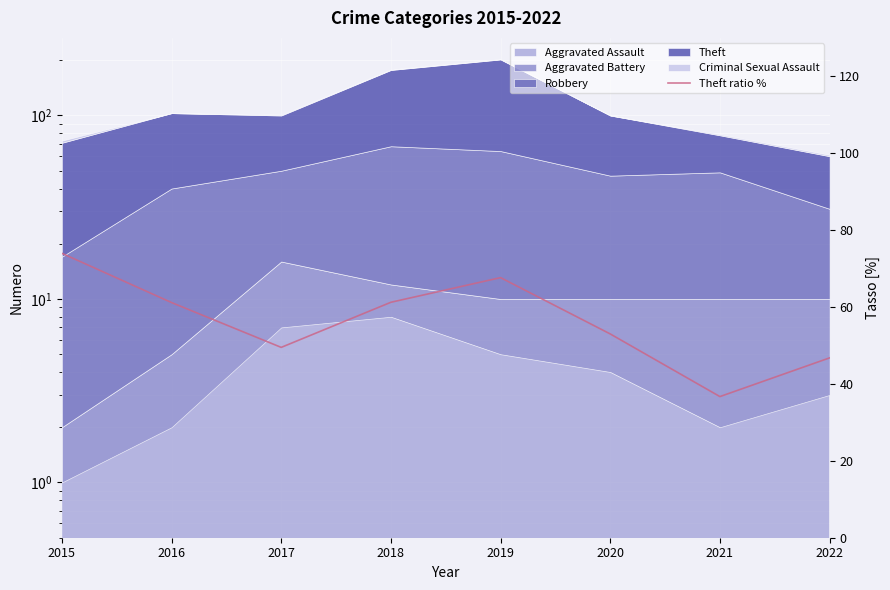

Reading right to left, transcribe all the data shown in this chart.

2022=46.8	2021=36.7	2020=53.0	2019=67.6	2018=61.2	2017=49.5	2016=61.2	2015=74.0